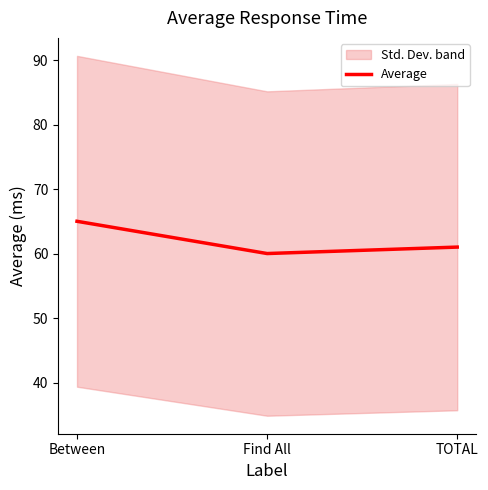

What is the value of the 2nd point from the left?

60